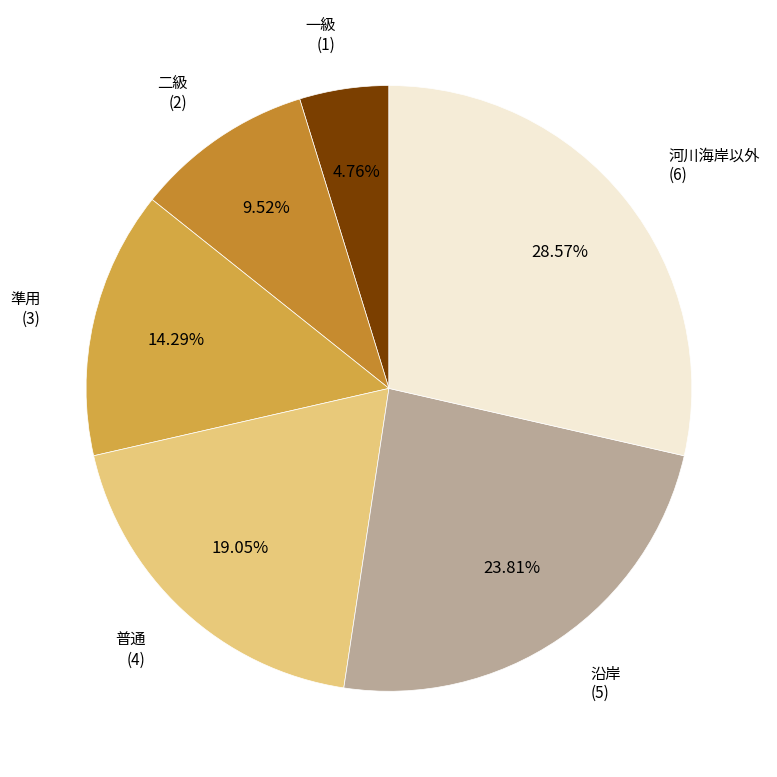

To the nearest percent, what is the difference between the 一級 and 二級 slice percentages?

5%